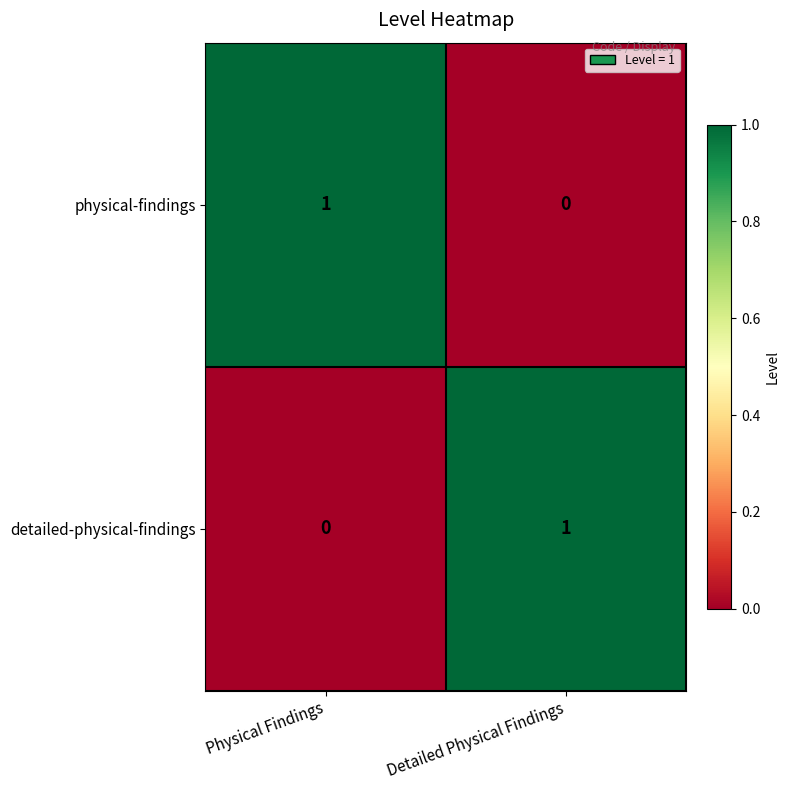

List the labels in order of physical-findings value, largest first.

Physical Findings, Detailed Physical Findings